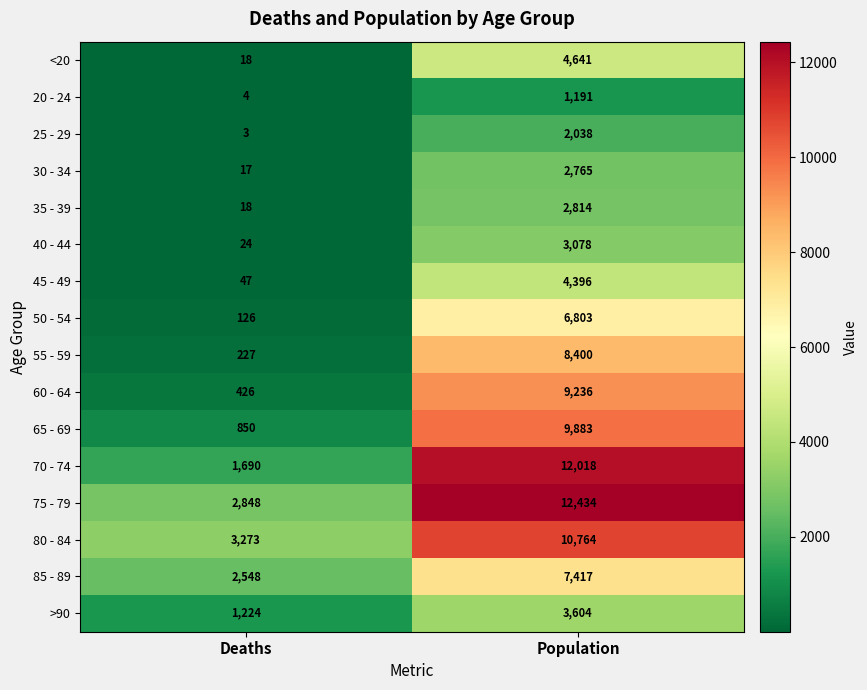

Between Deaths and Population, which series saw the biggest shift?

70 - 74